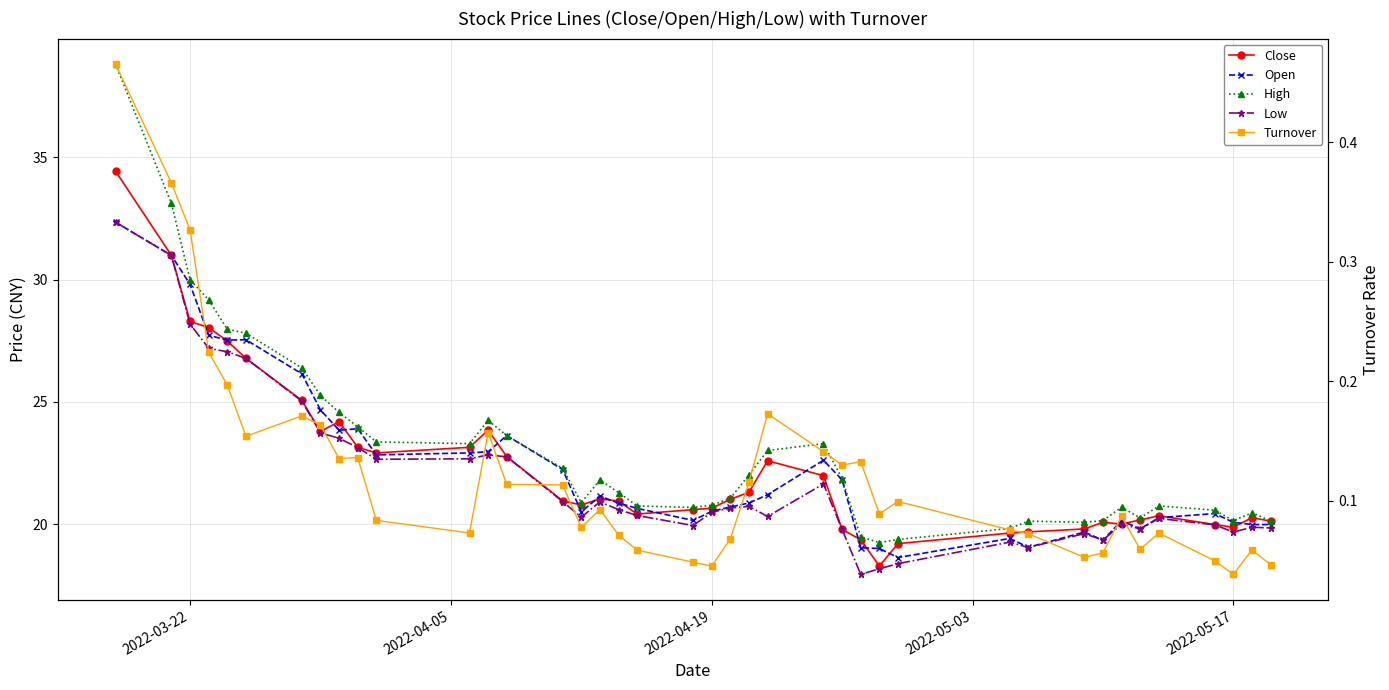

Does the chart display data point markers on the line(s)?

Yes